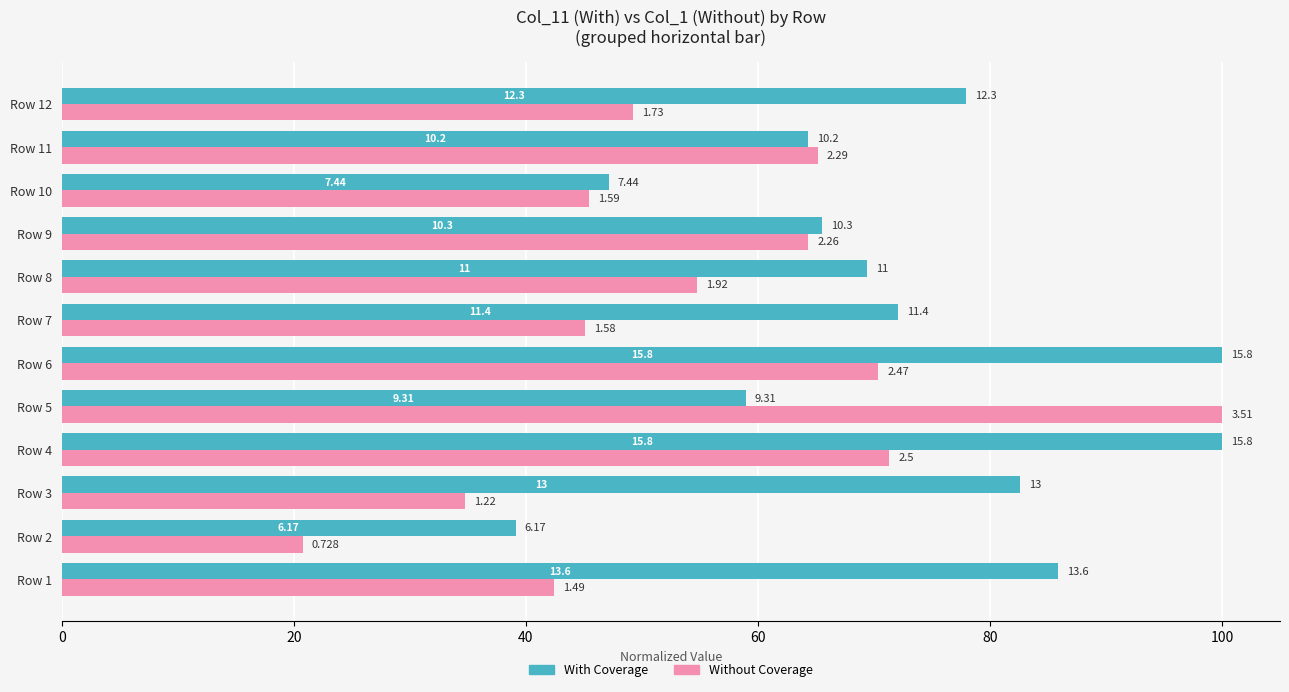

What is the maximum value shown in the chart?

100.0